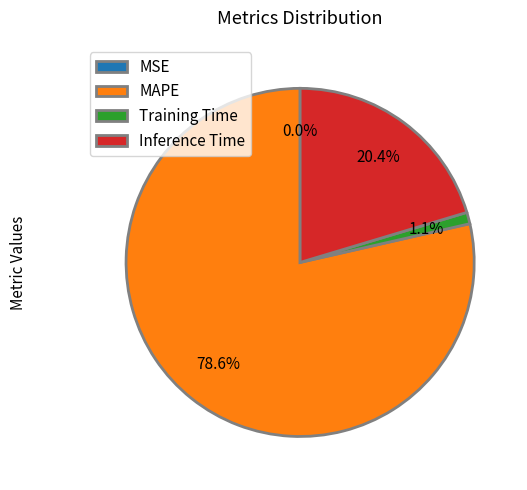

Is it true that Inference Time is 20% of the pie?

True